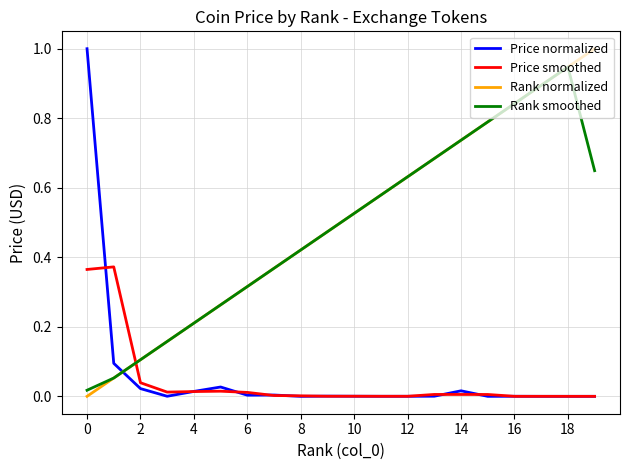

What is the greatest value displayed?

1.0